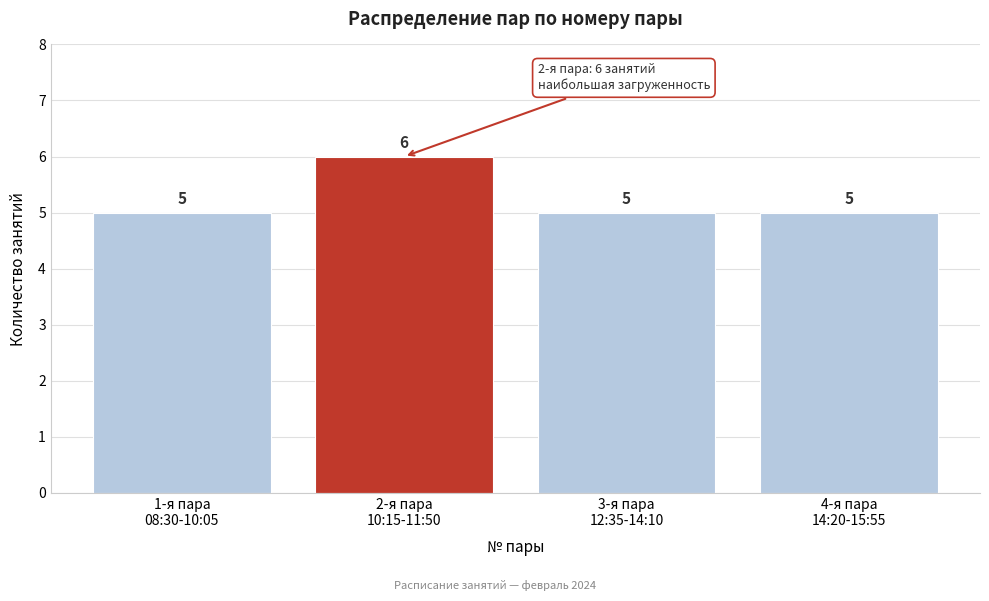

Reading right to left, extract all data points from this chart.

5	5	6	5